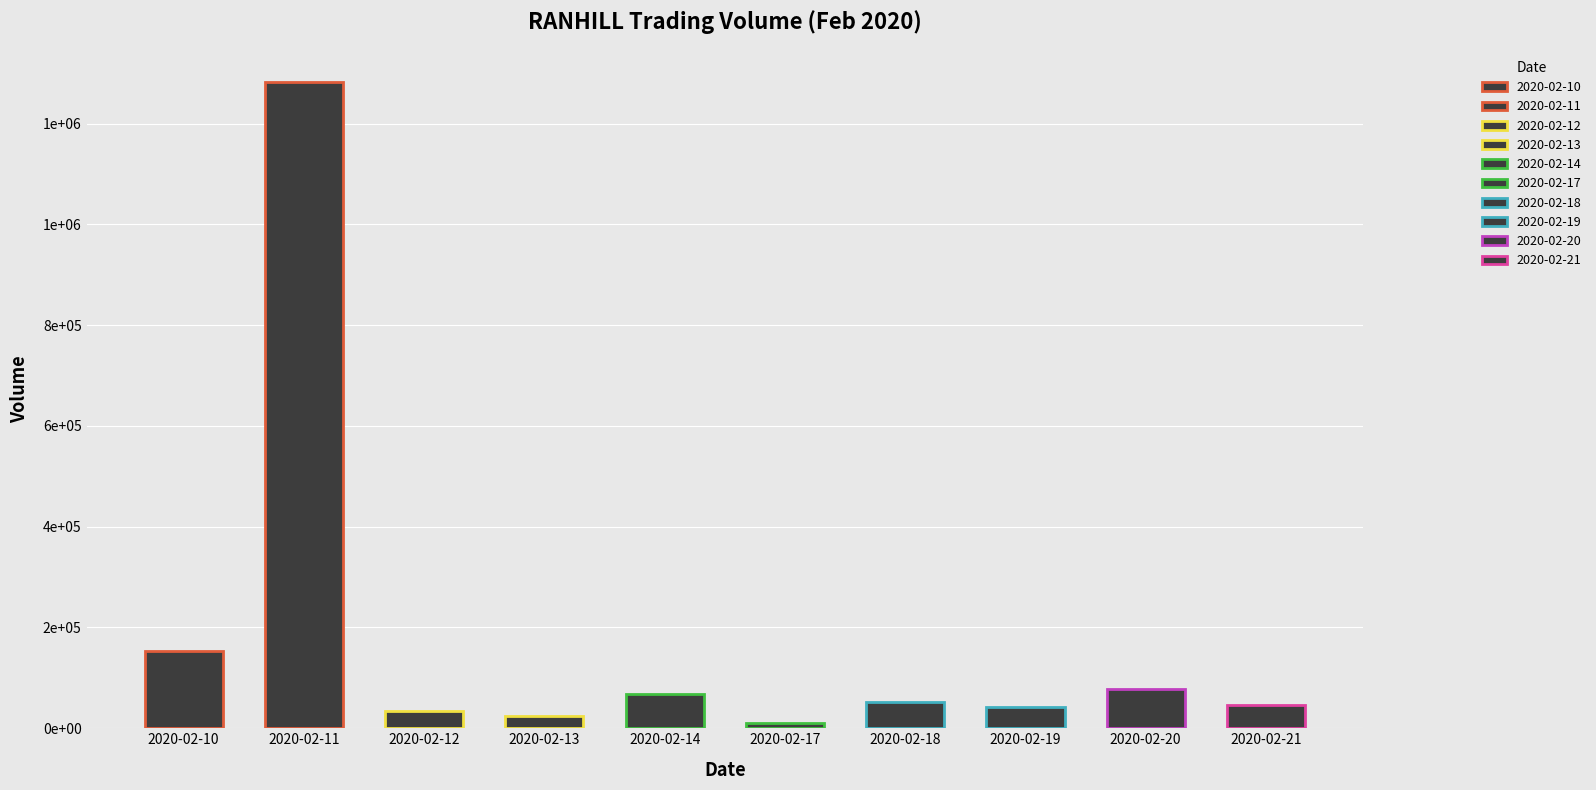

Are the bars horizontal?

No